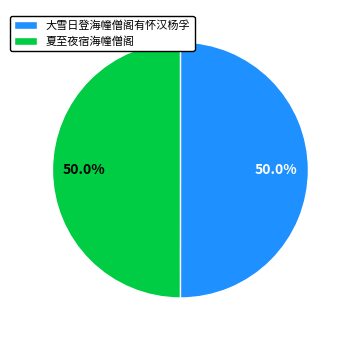

What is the ratio of the value at 夏至夜宿海幢僧阁 to the value at 大雪日登海幢僧阁有怀汉杨孚?

1.0